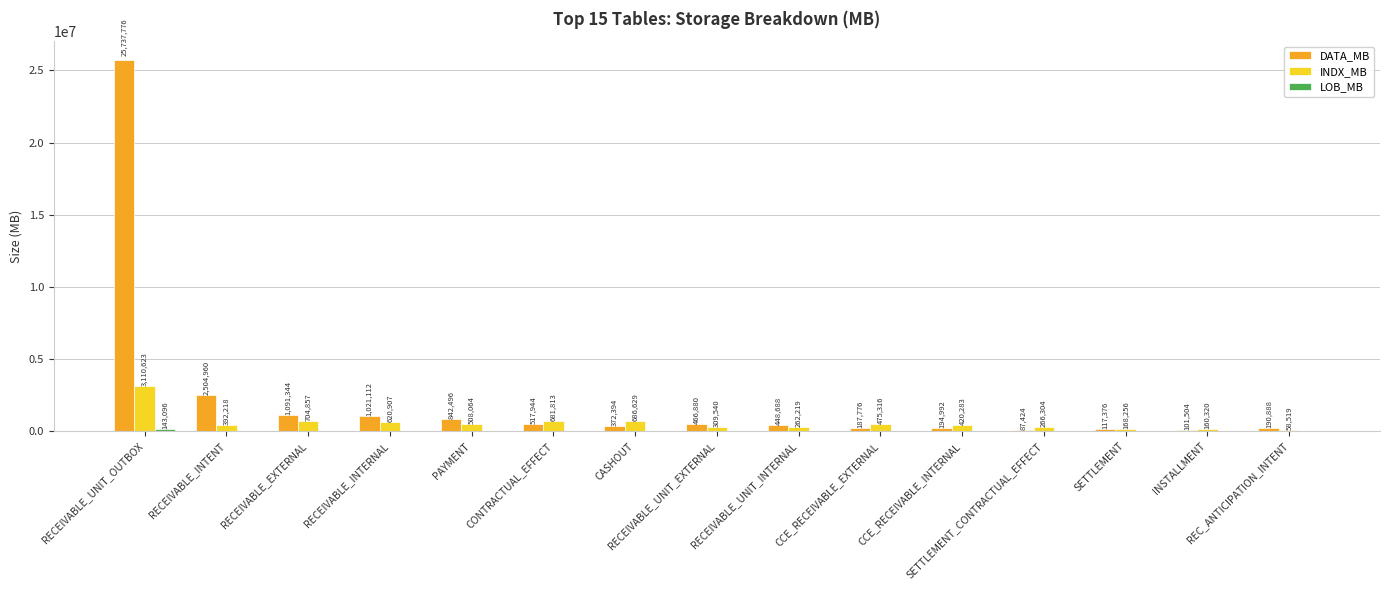

What is the greatest value displayed?

25737776.0